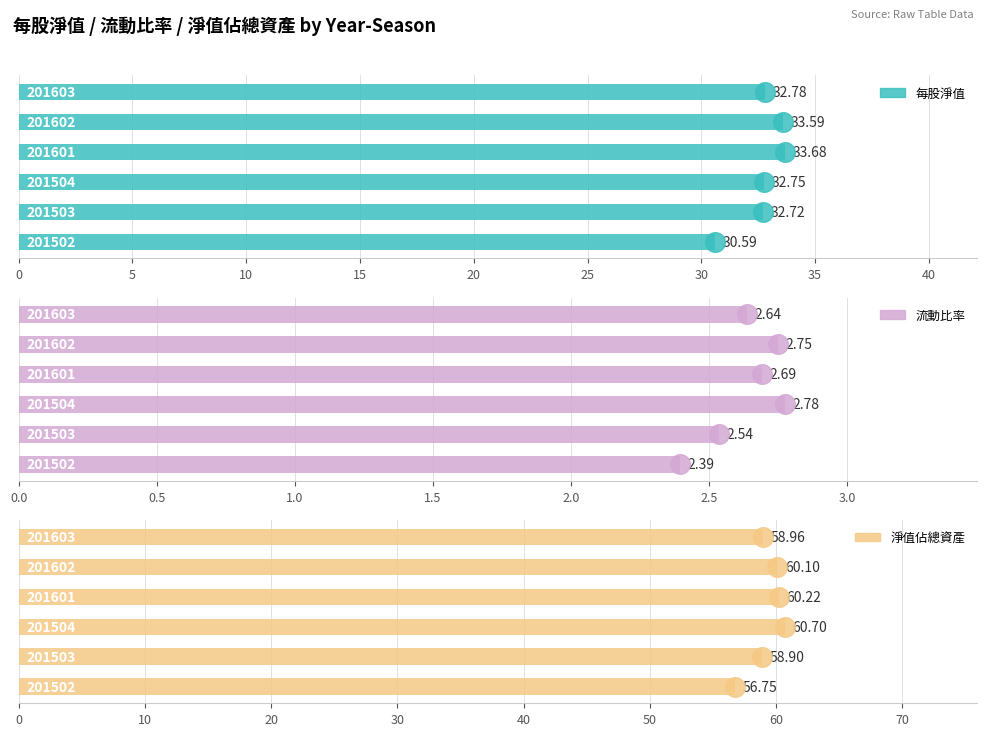

Which series has the largest total across all categories?

淨值佔總資產